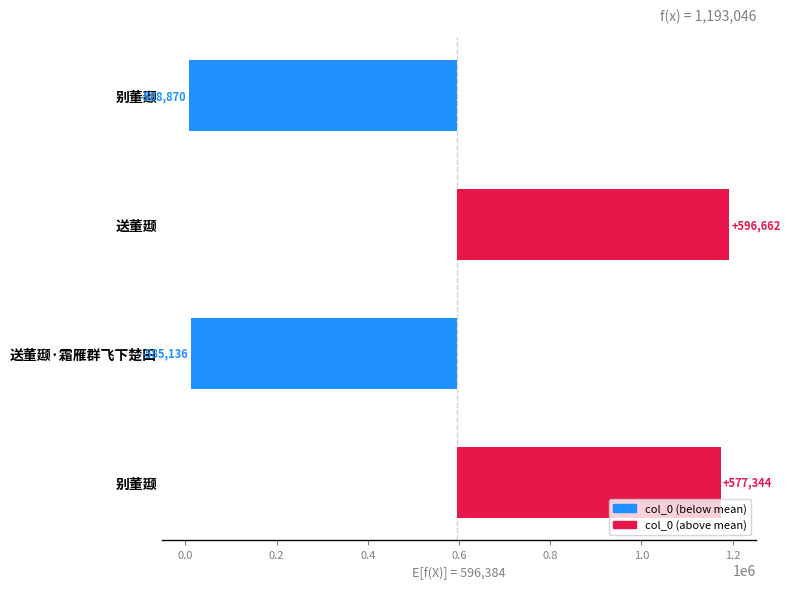

What is the value of the 4th bar from the left?

-588870.5